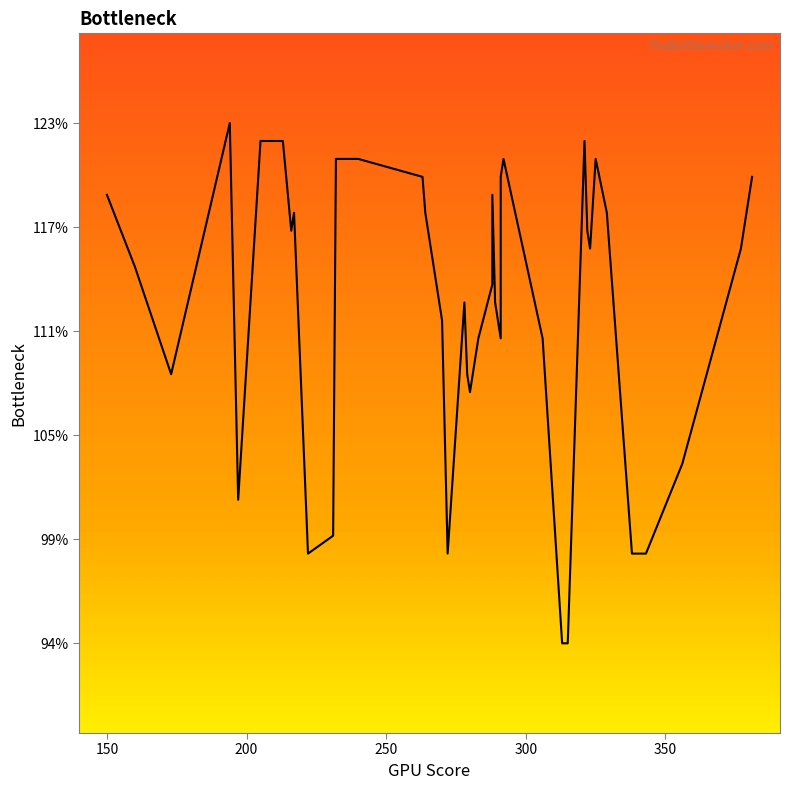

How many distinct data groups are displayed?

1